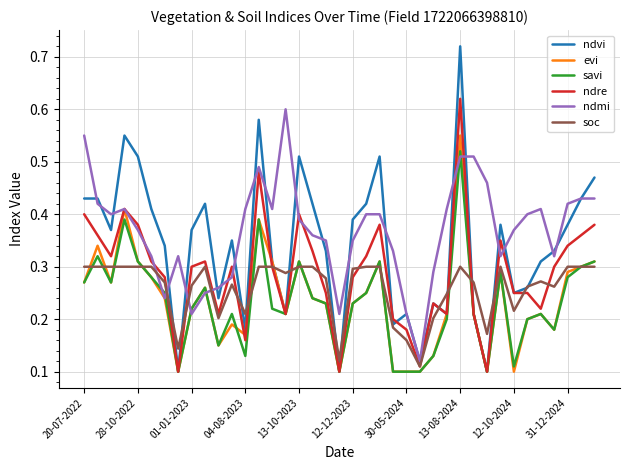

Which series has the largest range (max minus min)?

ndvi